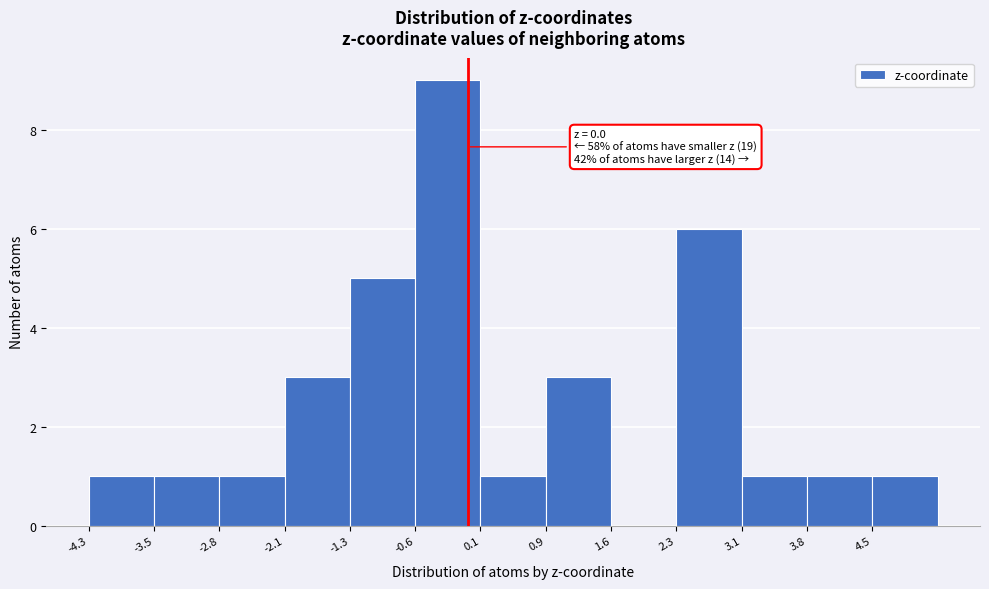

Over which range of the x-axis is the bar tallest?

-0.6 to 0.1